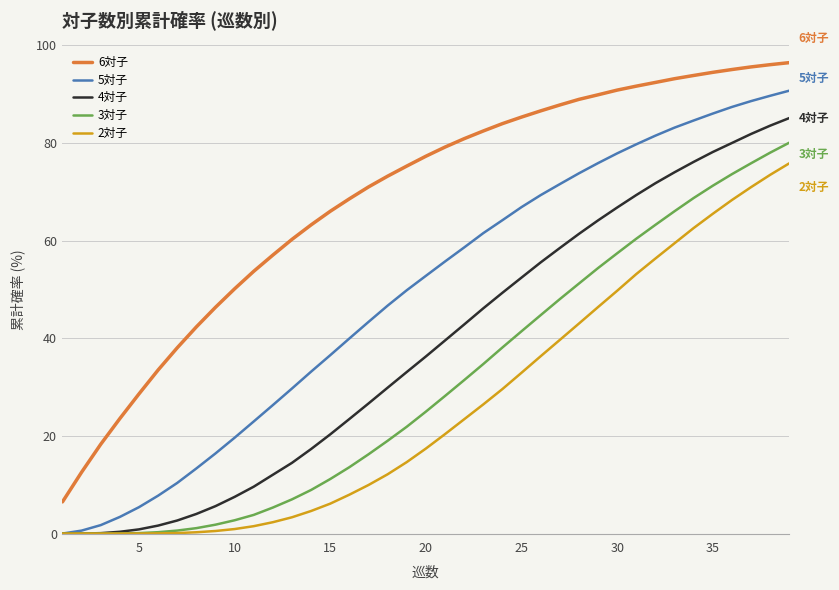

What is the maximum value shown in the chart?

96.5